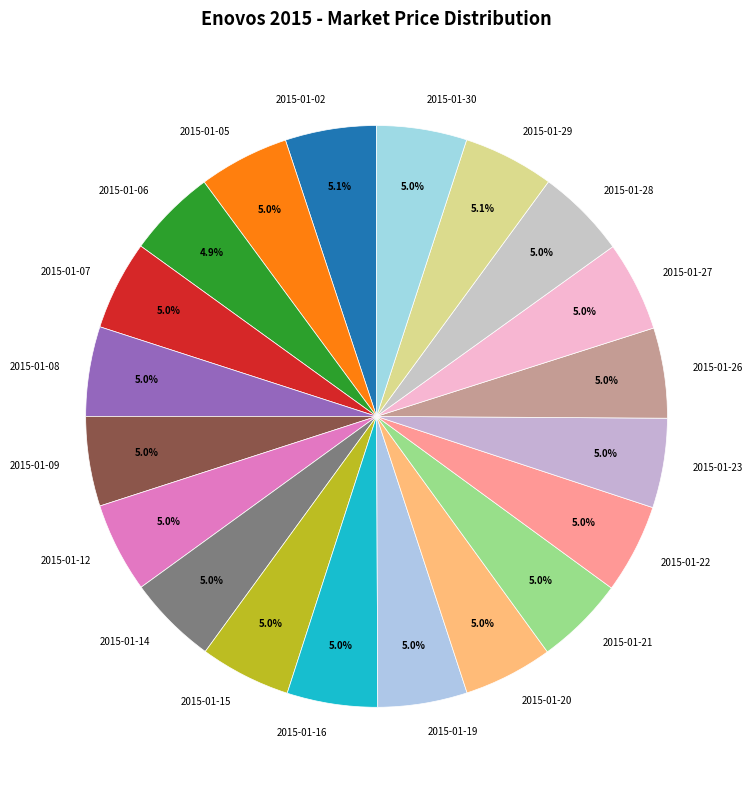

Is 2015-01-20 the majority of the pie?

No